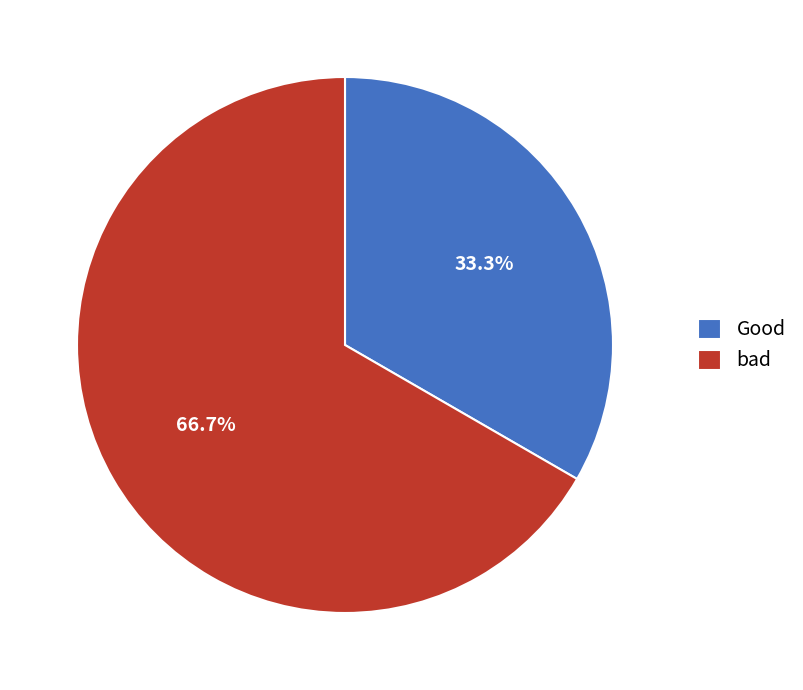

Rank the categories by value from highest to lowest.

bad, Good